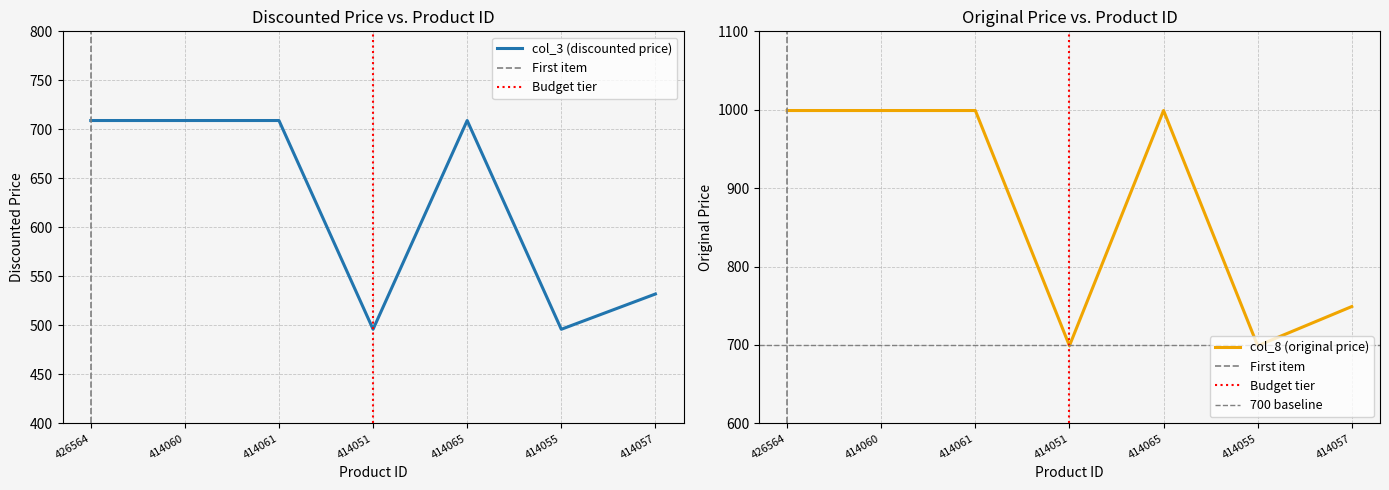

What is the difference between the col_3 (discounted price) values at 414061 and 414057?

177